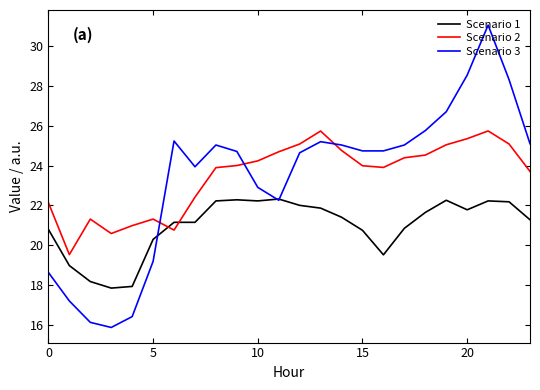

Which series has the largest range (max minus min)?

Scenario 3